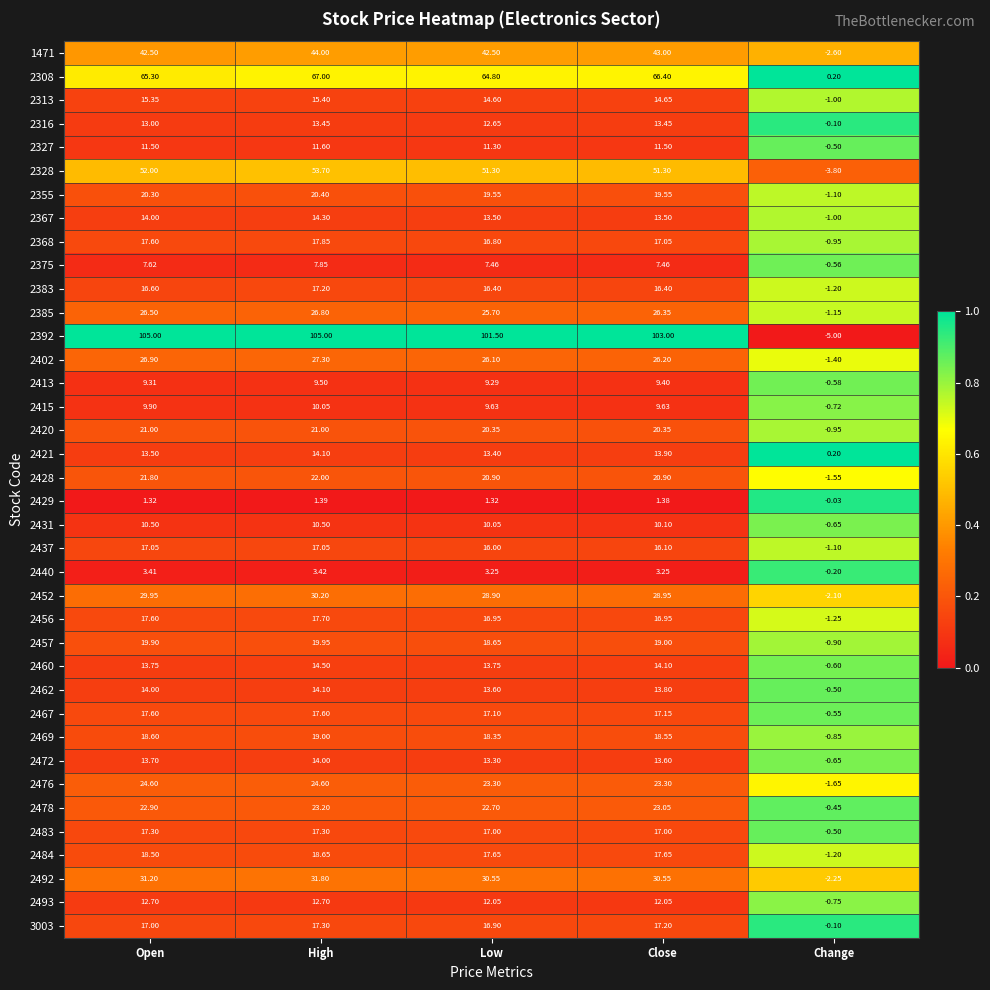

How many series are shown in this chart?

38